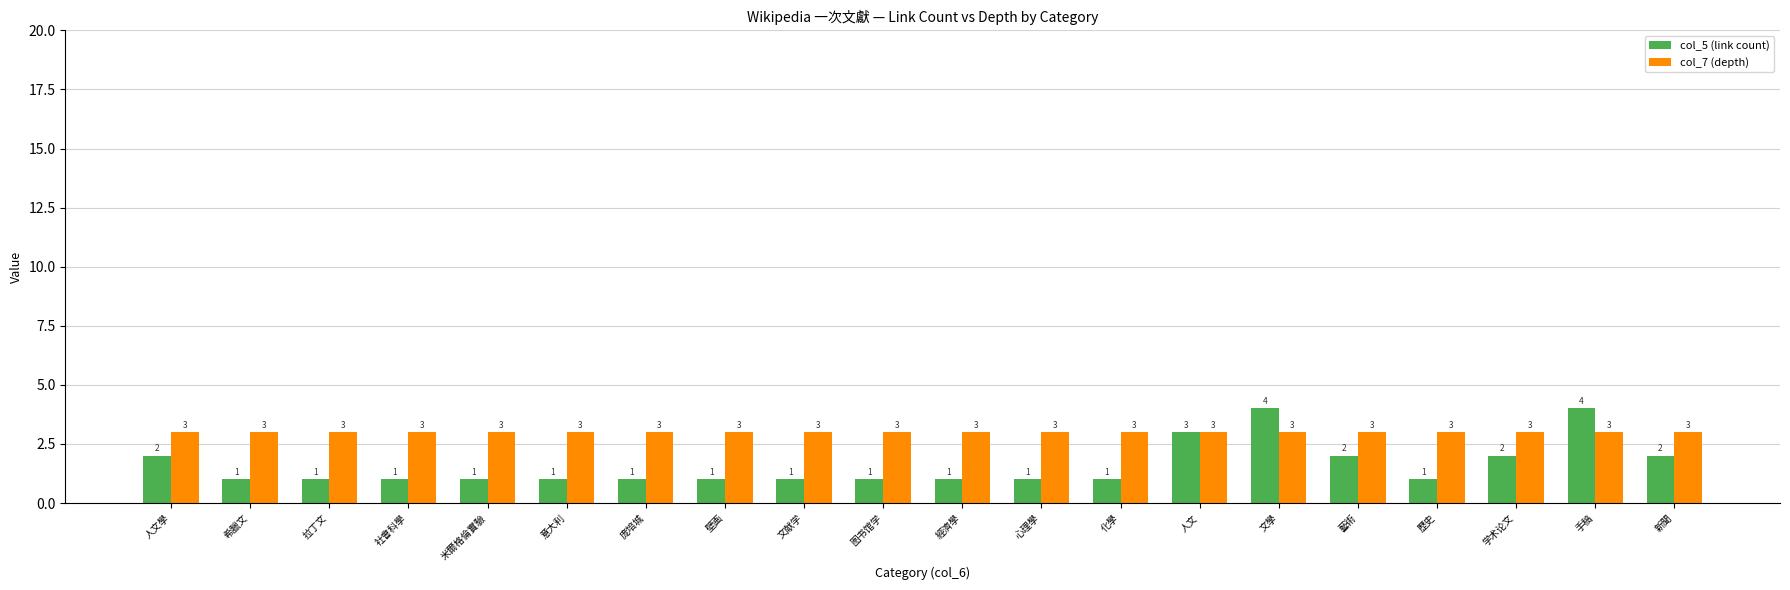

Between 化學 and 人文, which series saw the biggest shift?

col_5 (link count)